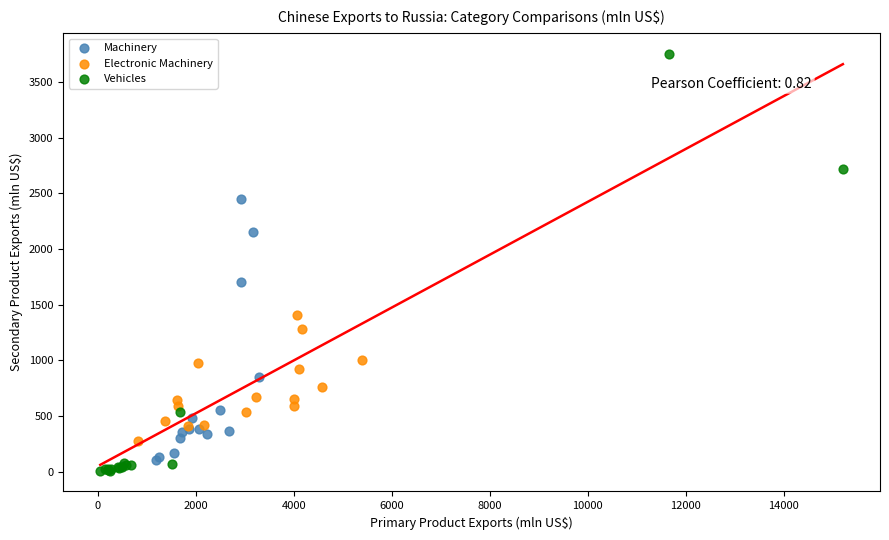

Which series has the largest Y range (max minus min)?

Vehicles